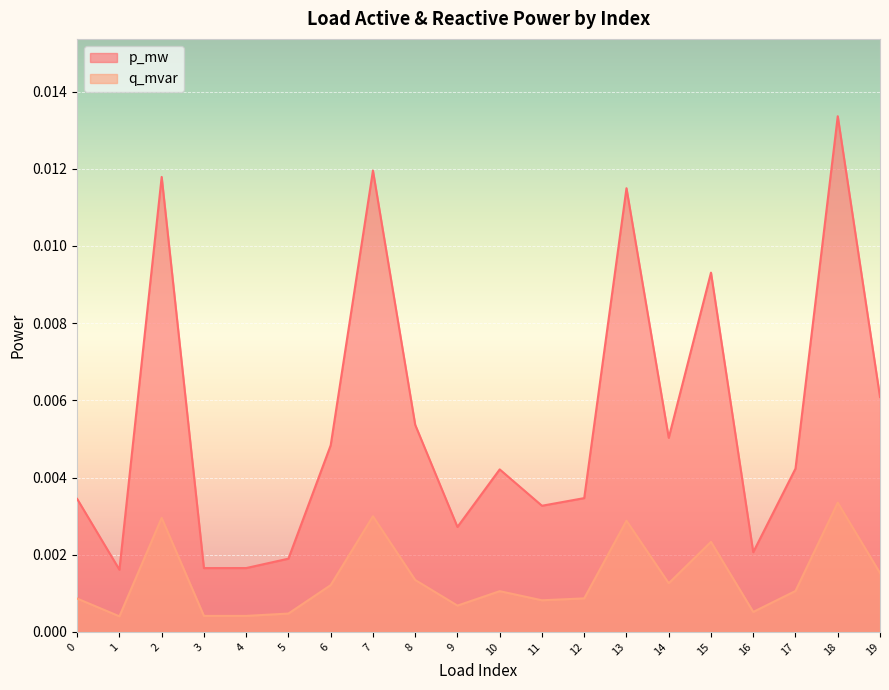

Which series has the widest spread of values?

p_mw